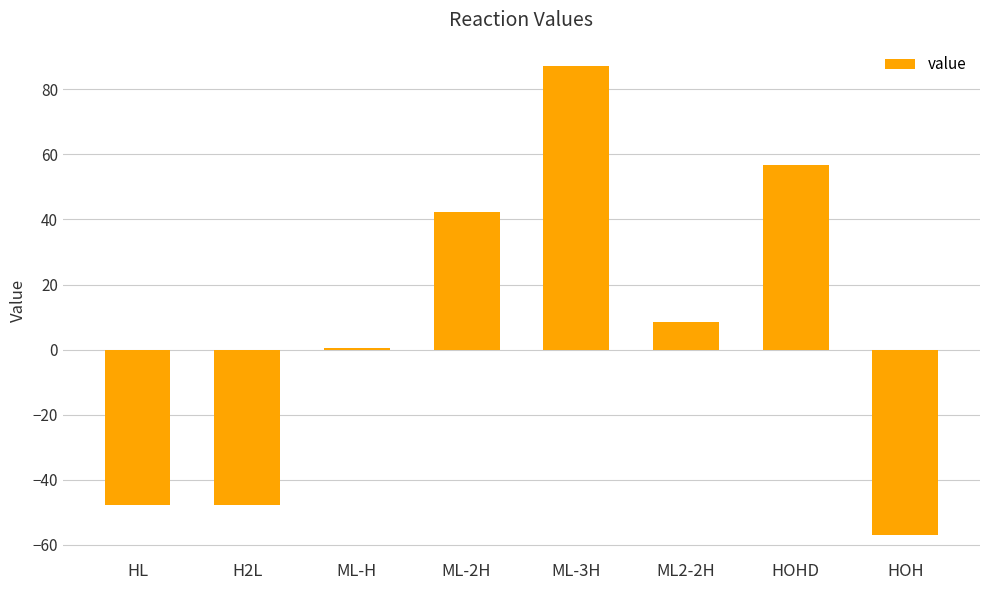

Which has a higher value, HOH or H2L?

H2L